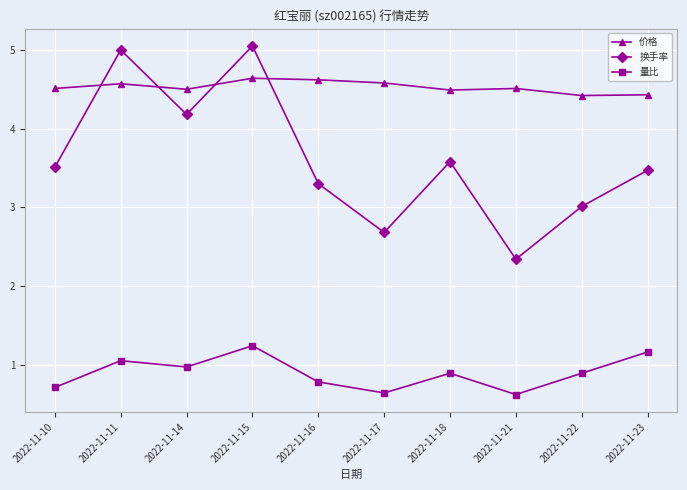

List the series in order of their peak value, highest first.

换手率, 价格, 量比